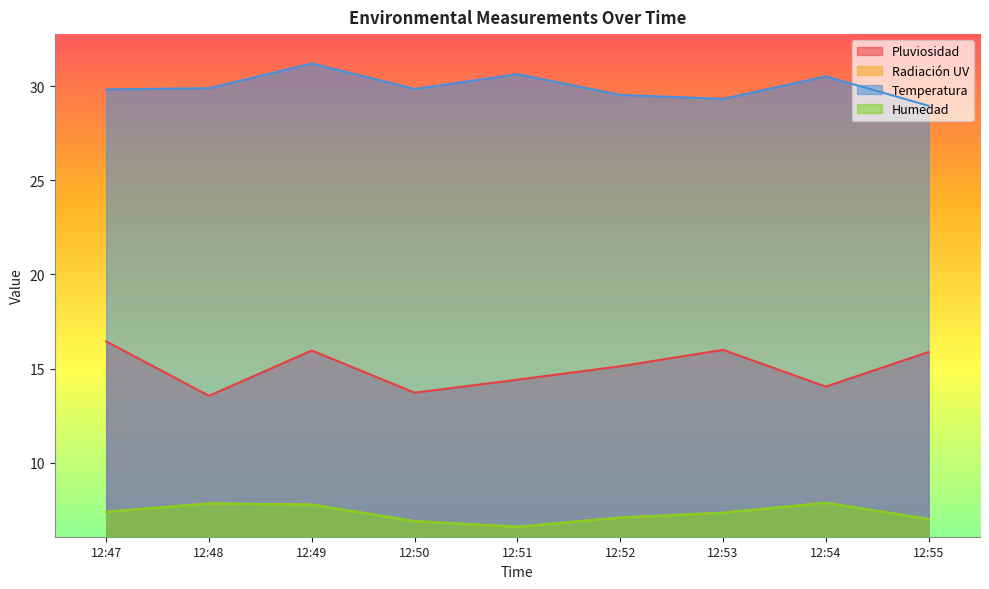

Read the Temperatura value at 12:53.

29.3